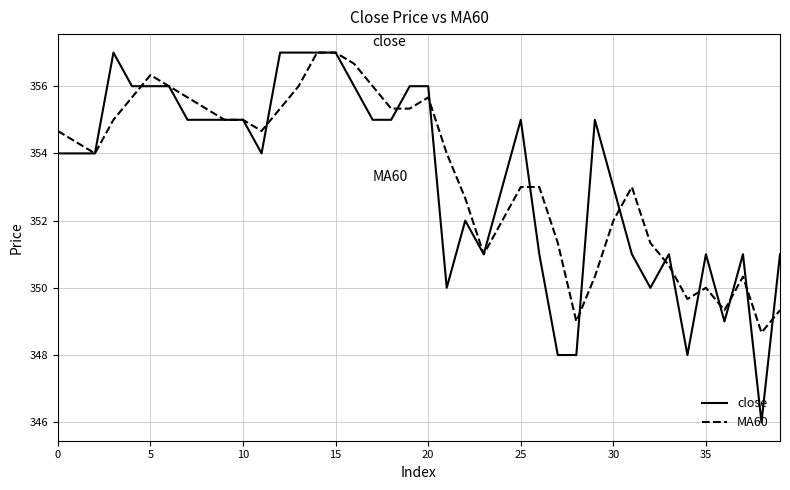

Which series has the widest spread of values?

close